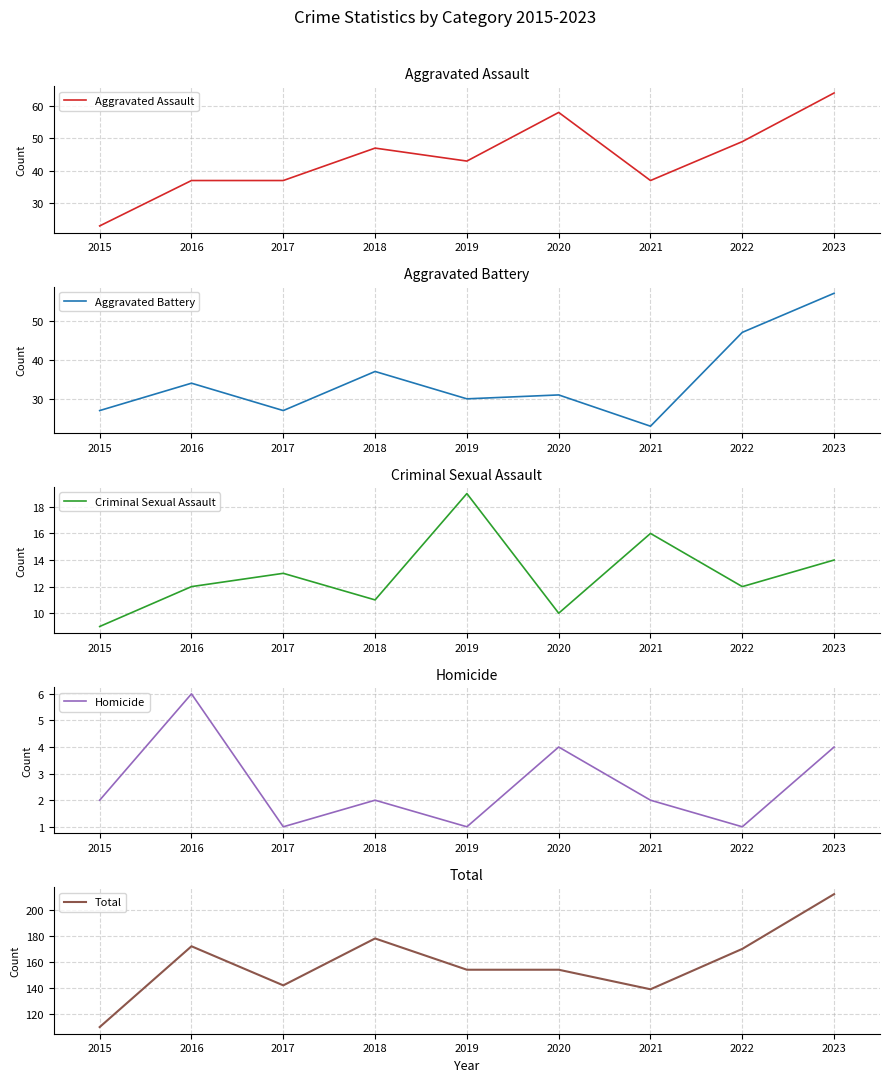

Reading left to right, transcribe all the data shown in this chart.

Aggravated Assault: 2015=23	2016=37	2017=37	2018=47	2019=43	2020=58	2021=37	2022=49	2023=64
Aggravated Battery: 2015=27	2016=34	2017=27	2018=37	2019=30	2020=31	2021=23	2022=47	2023=57
Criminal Sexual Assault: 2015=9	2016=12	2017=13	2018=11	2019=19	2020=10	2021=16	2022=12	2023=14
Homicide: 2015=2	2016=6	2017=1	2018=2	2019=1	2020=4	2021=2	2022=1	2023=4
Total: 2015=110	2016=172	2017=142	2018=178	2019=154	2020=154	2021=139	2022=170	2023=212